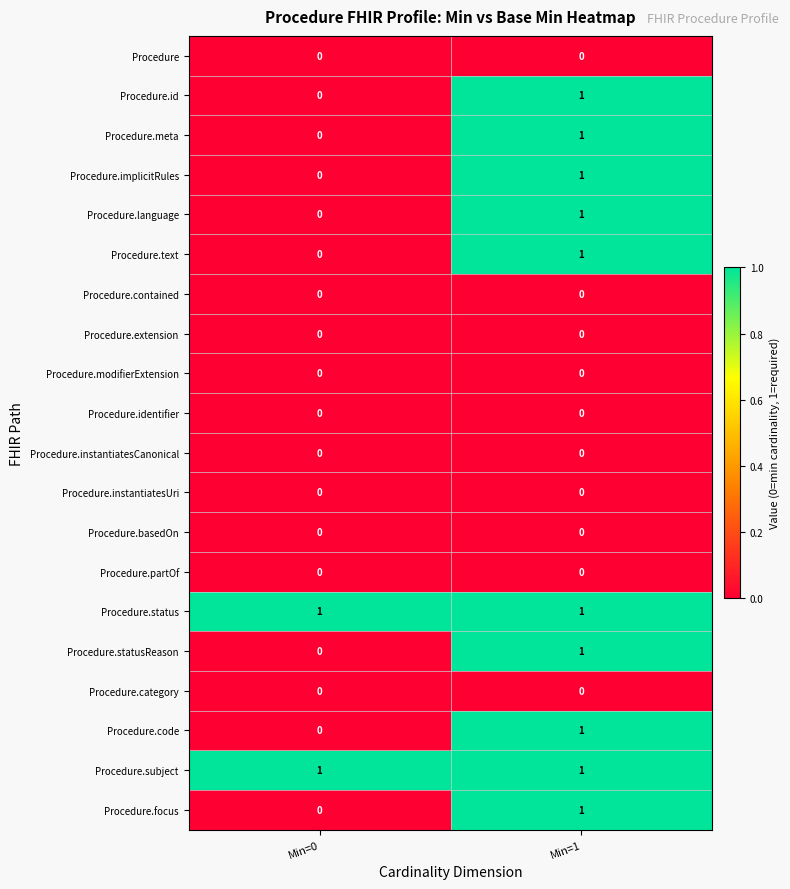

True or false: Procedure has a value of 0 at Min=1.

True